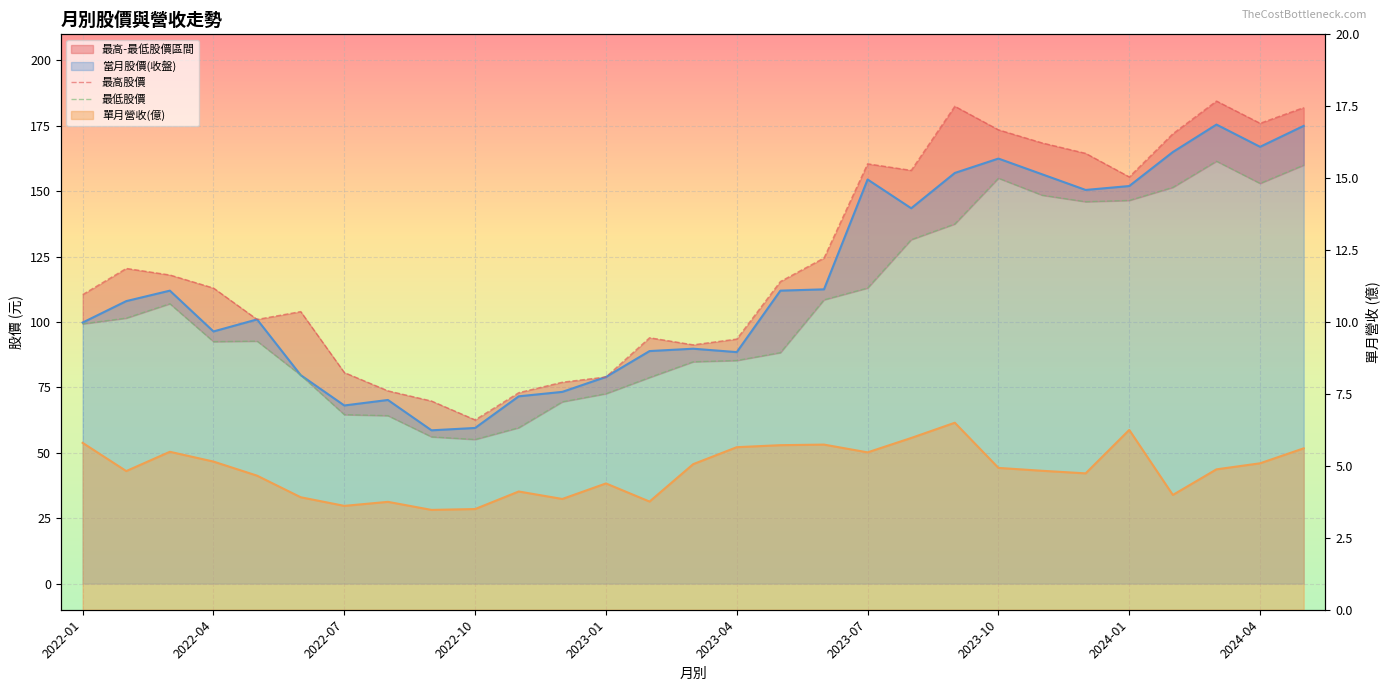

Which series changed the most between 2022-07 and 2023-04?

最低股價